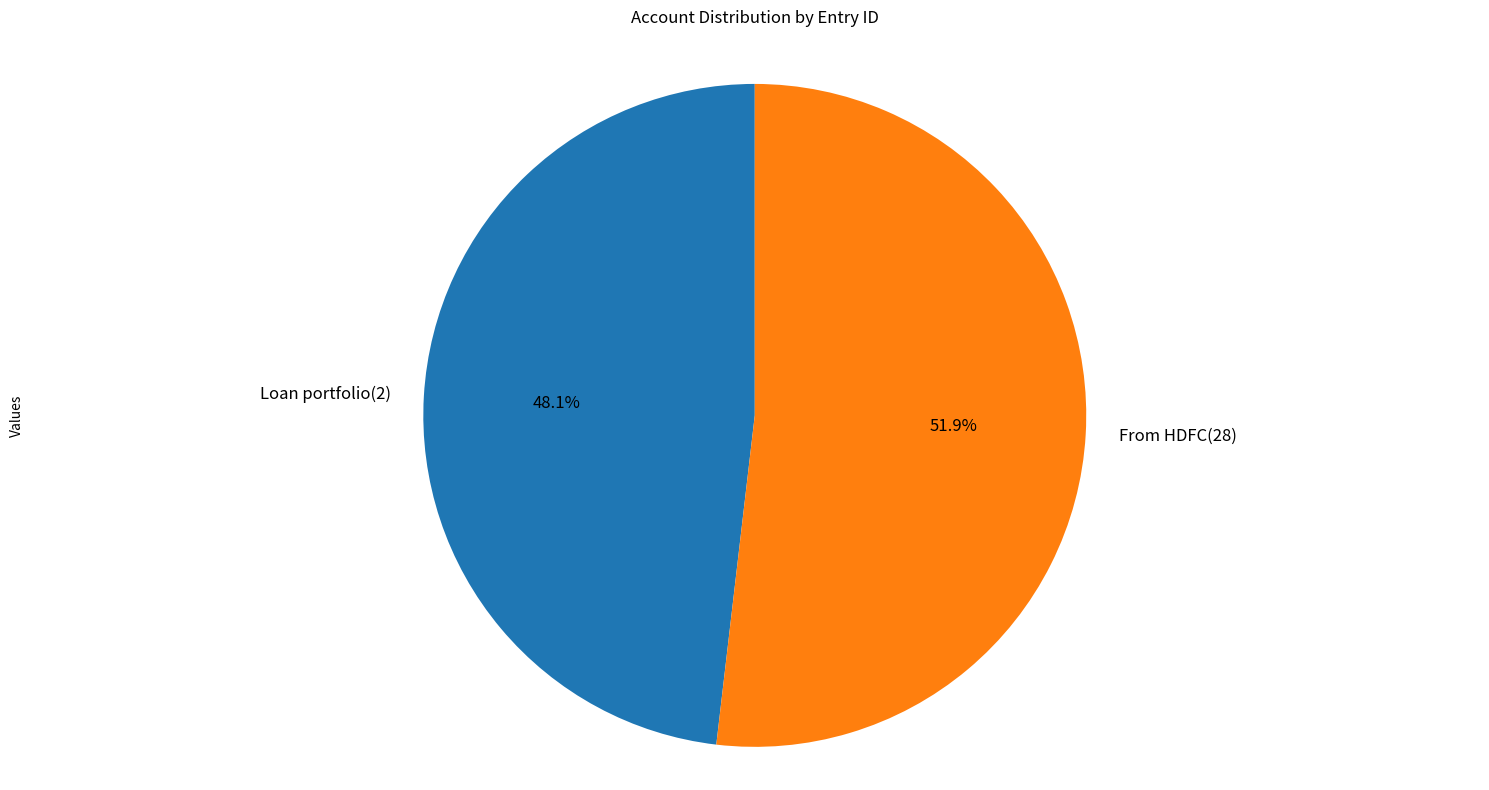

Count the number of slices in the pie.

2